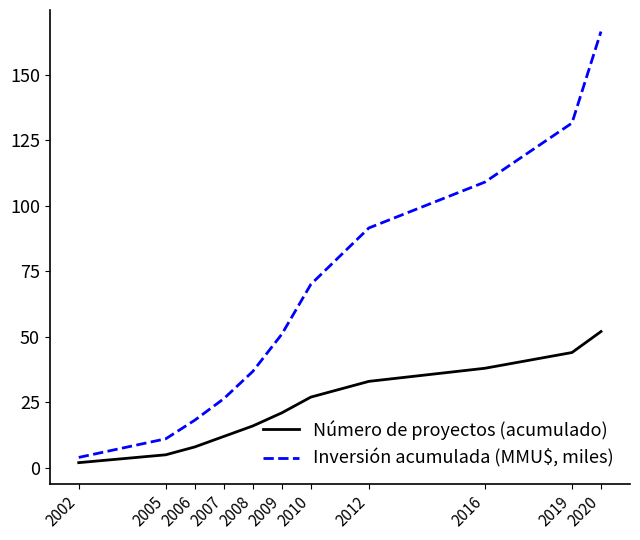

What is the sum of all Inversión acumulada (MMU$, miles) values?

715.9